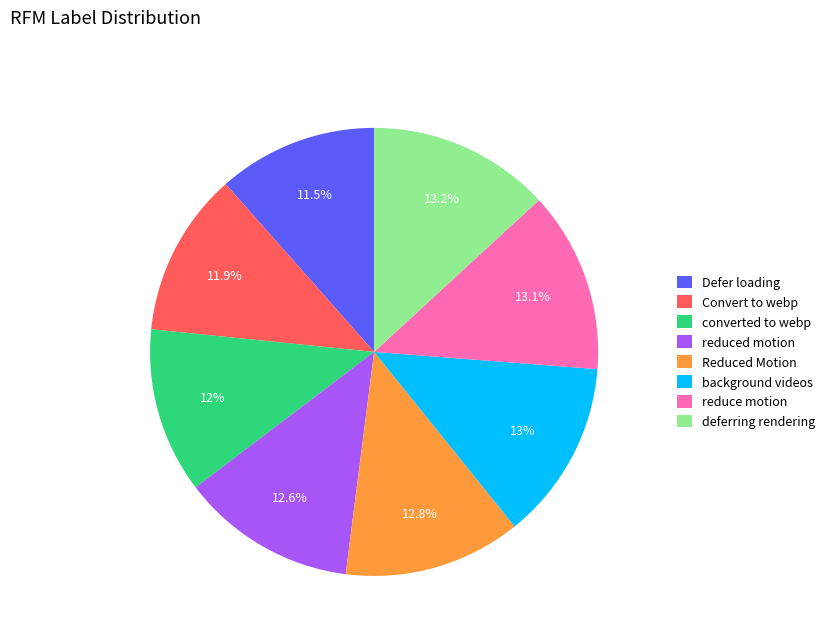

Which has a higher value, background videos or Convert to webp?

background videos